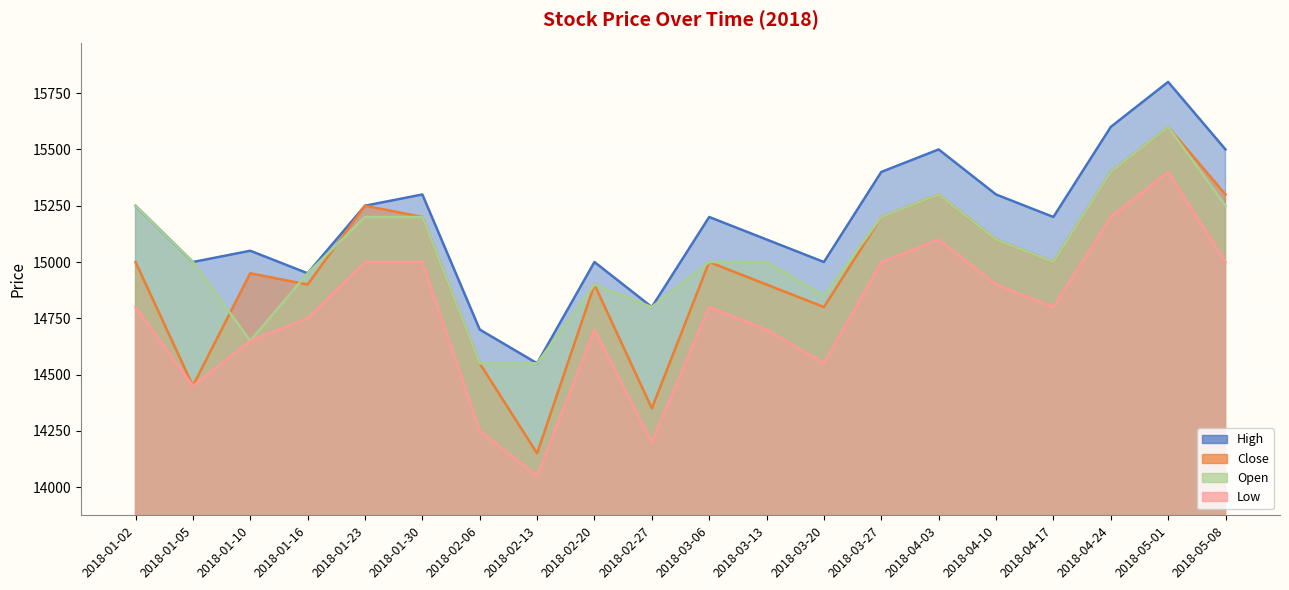

Which label corresponds to the largest value in the chart?

2018-05-01